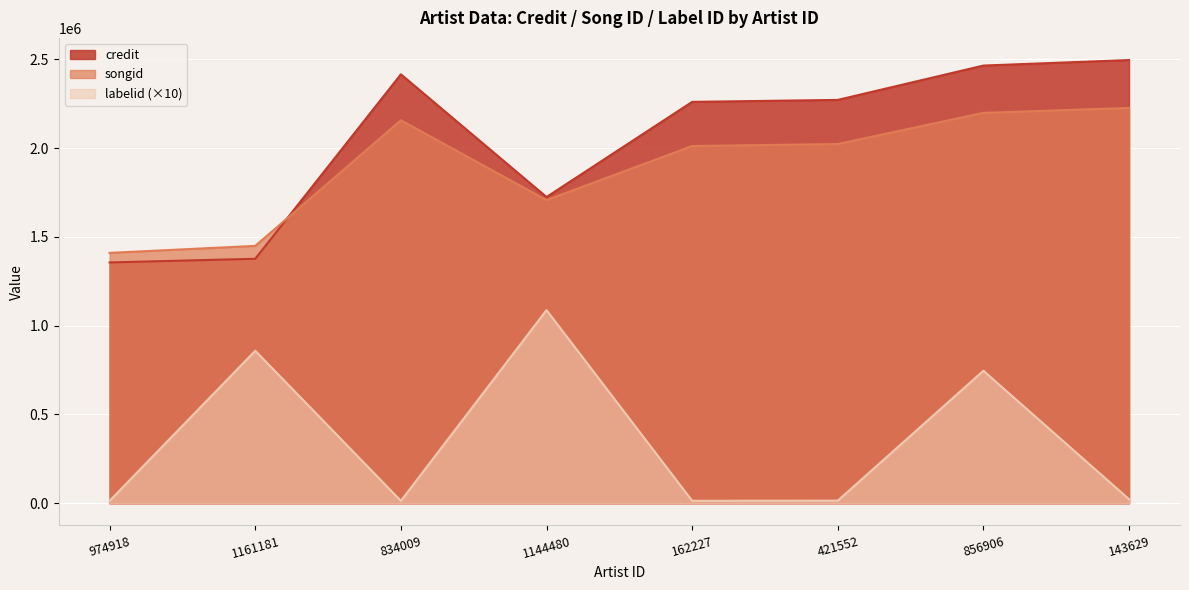

What is the difference between the songid values at 856906 and 162227?

186749